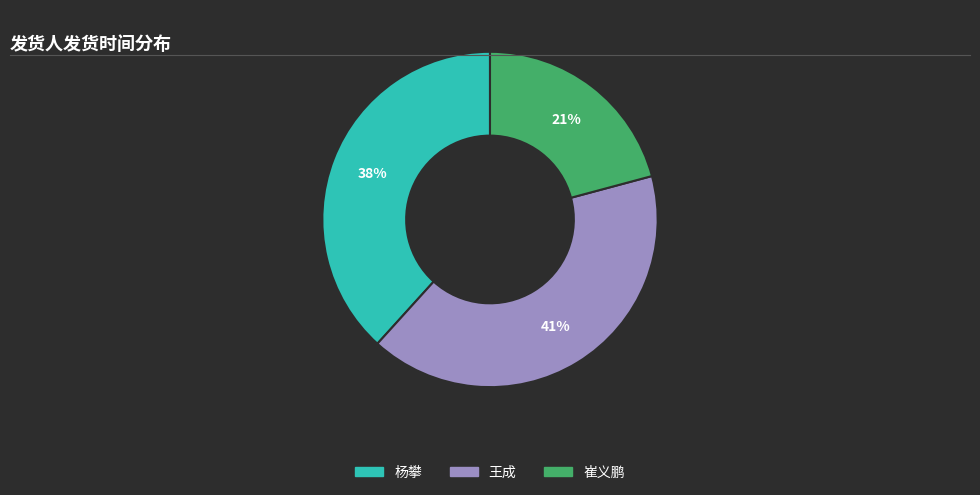

To the nearest percent, what is the difference between the largest and smallest slice percentages?

20%